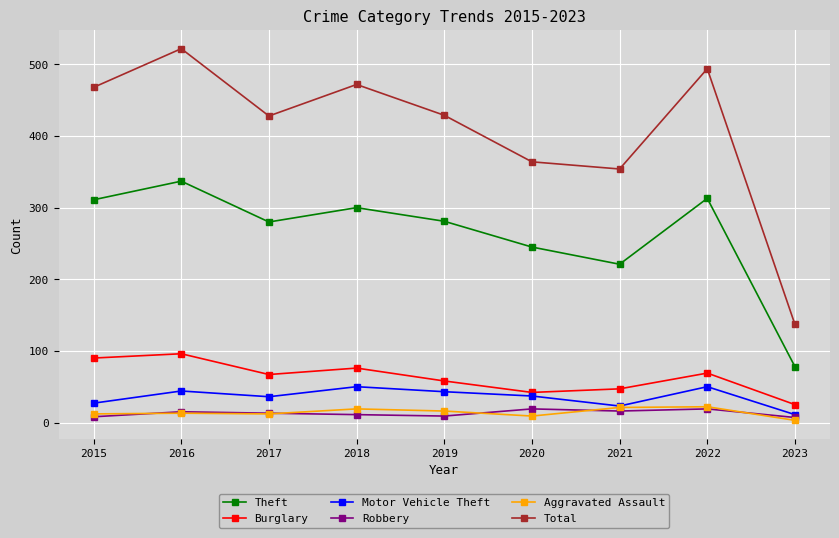

Read the Theft value at 2017.

280